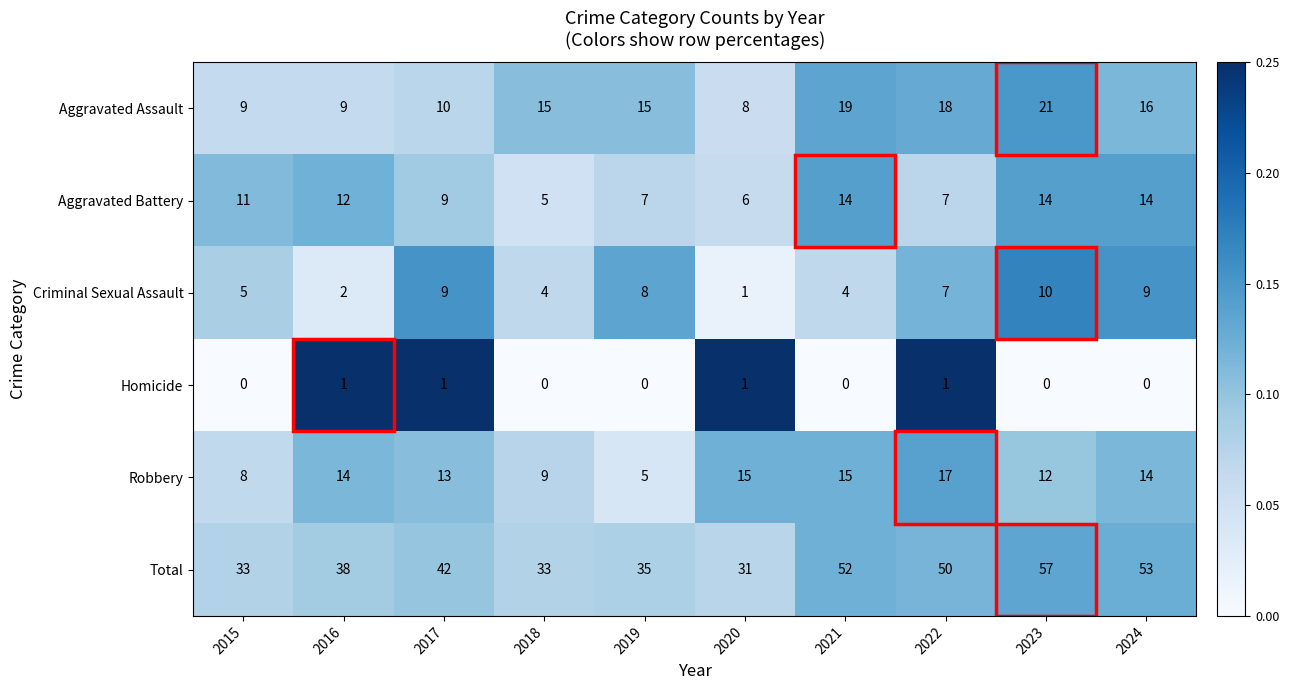

Count the Aggravated Battery values in the range 7 to 14.

8